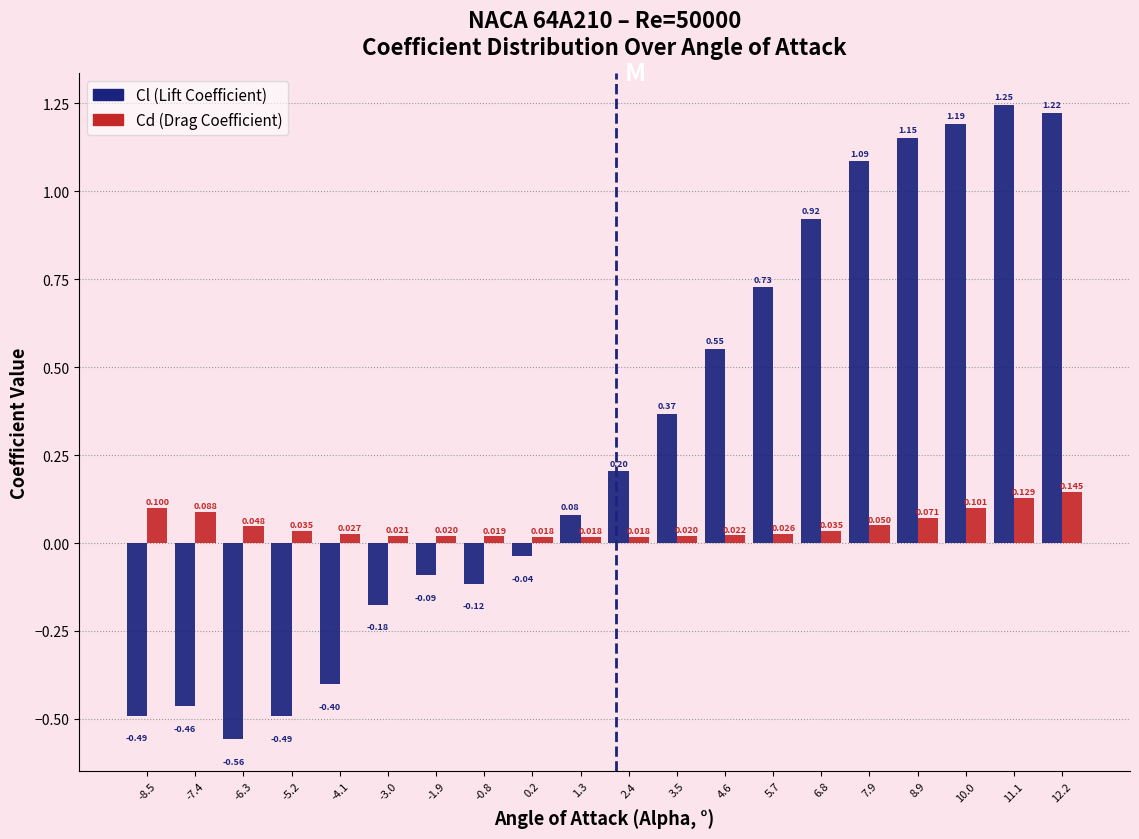

At -7.4, list the series in order from smallest to largest.

Cl (Lift Coefficient), Cd (Drag Coefficient)